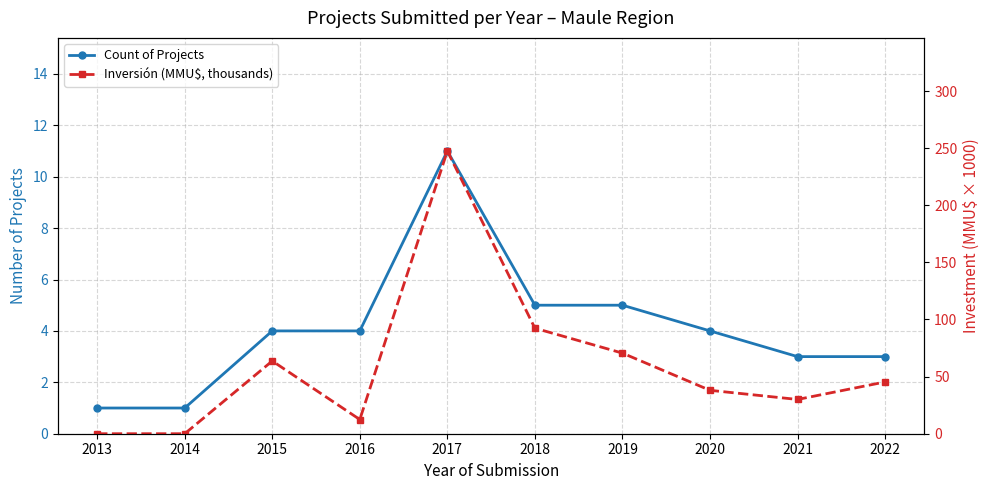

What is the average value of the Count of Projects series?

4.1